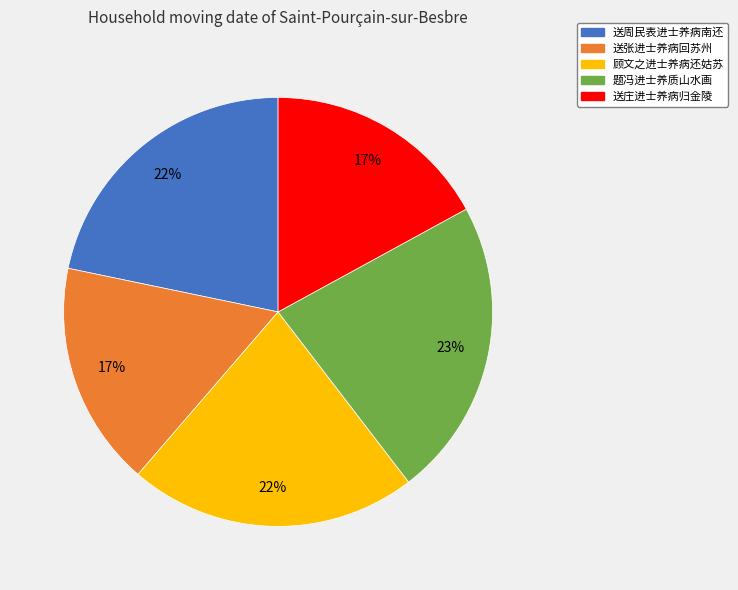

How many slices are in this pie chart?

5